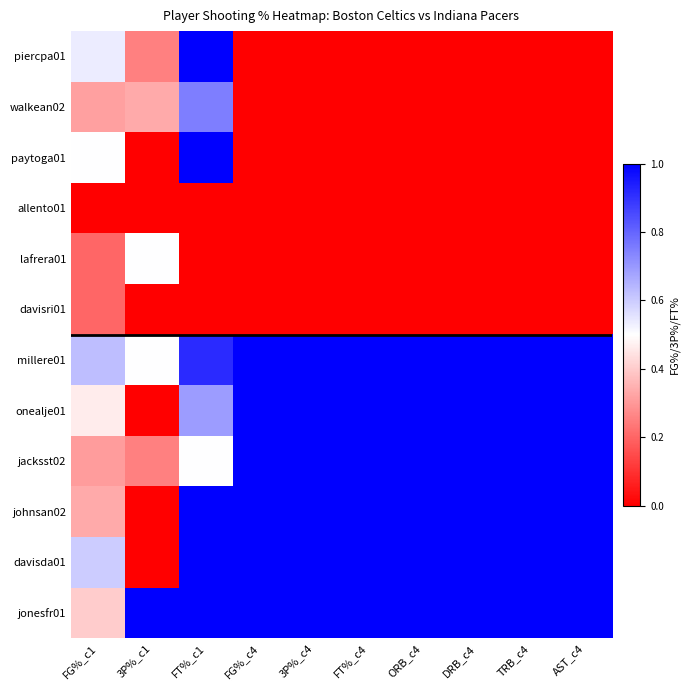

Which label corresponds to the smallest value in the chart?

FG%_c4